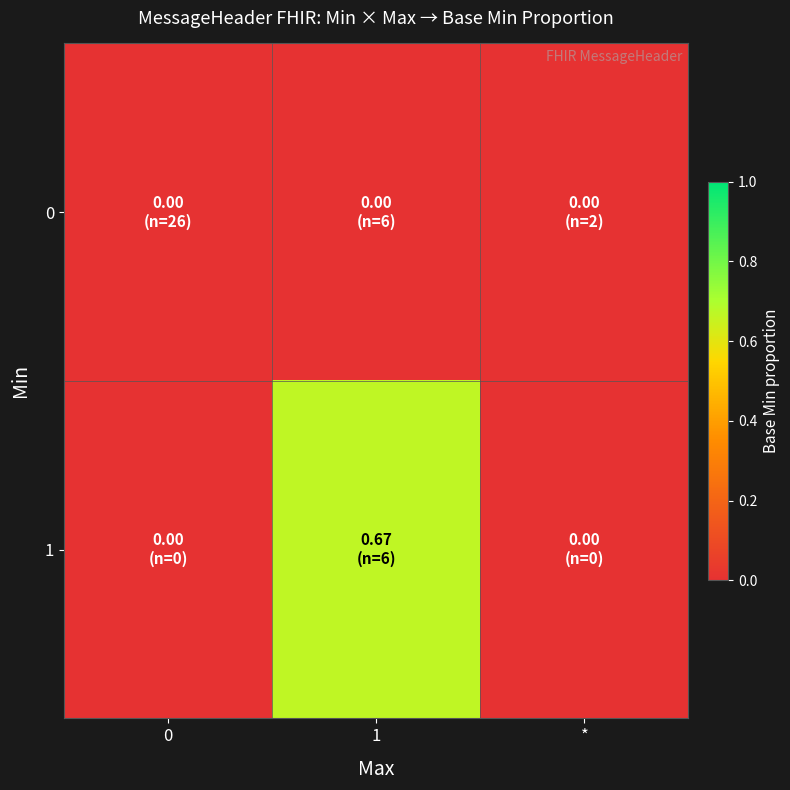

What is the maximum value shown in the chart?

0.7